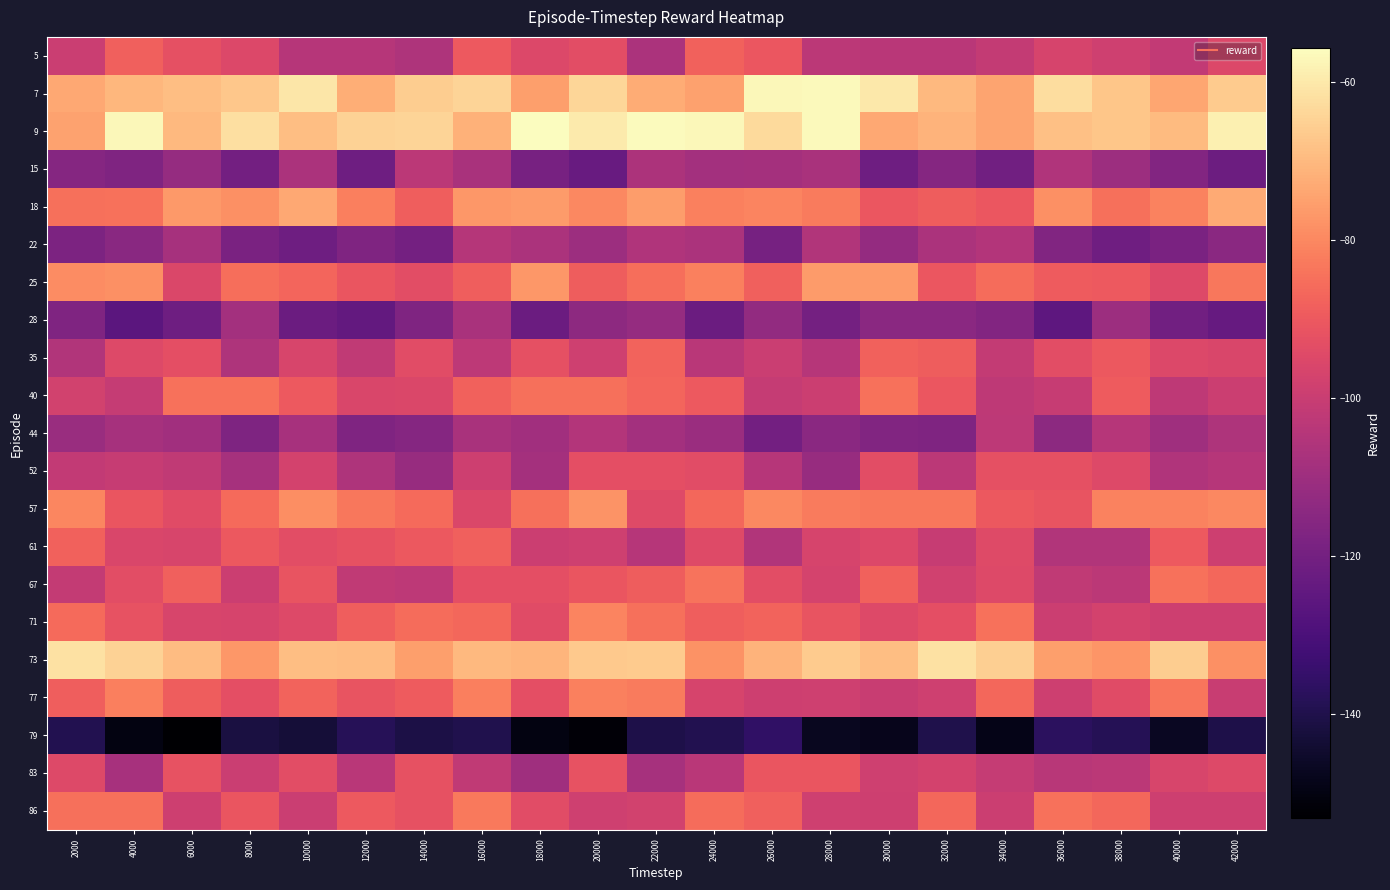

At which category is the sum across all series the highest?

16000